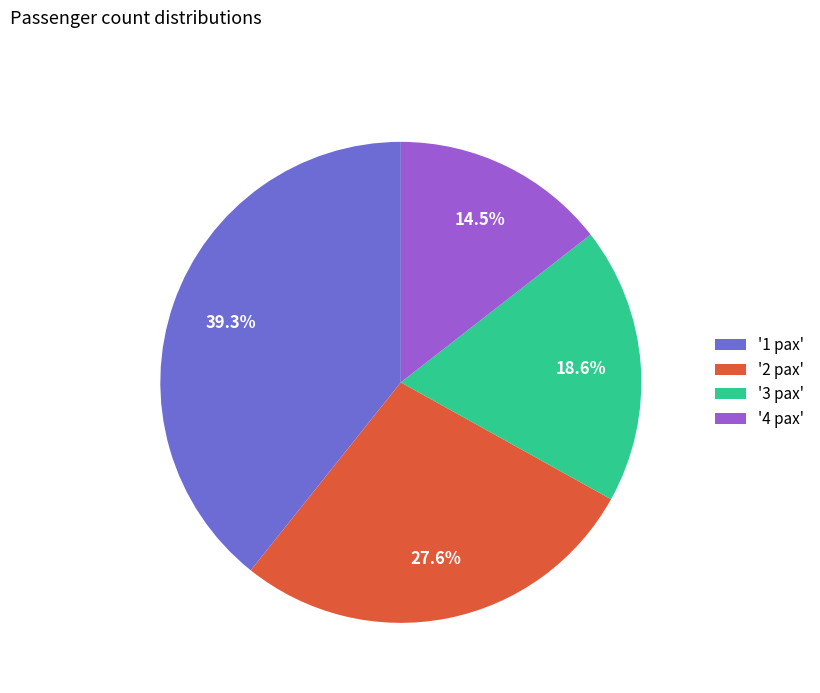

Combined, do '2 pax' and '1 pax' account for over 50%?

Yes